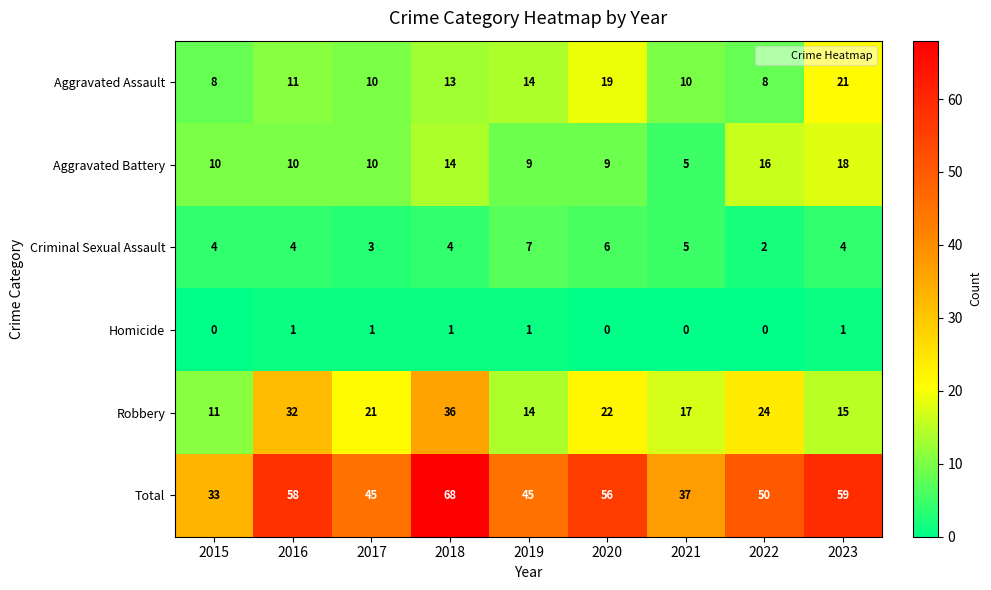

The value of Aggravated Assault at 2023 is 21. True or false?

True